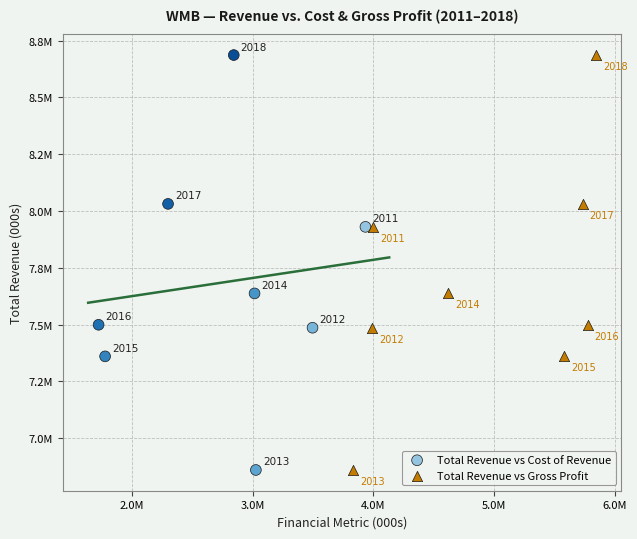

What are all the series names shown in the legend?

Total Revenue vs Cost of Revenue, Total Revenue vs Gross Profit